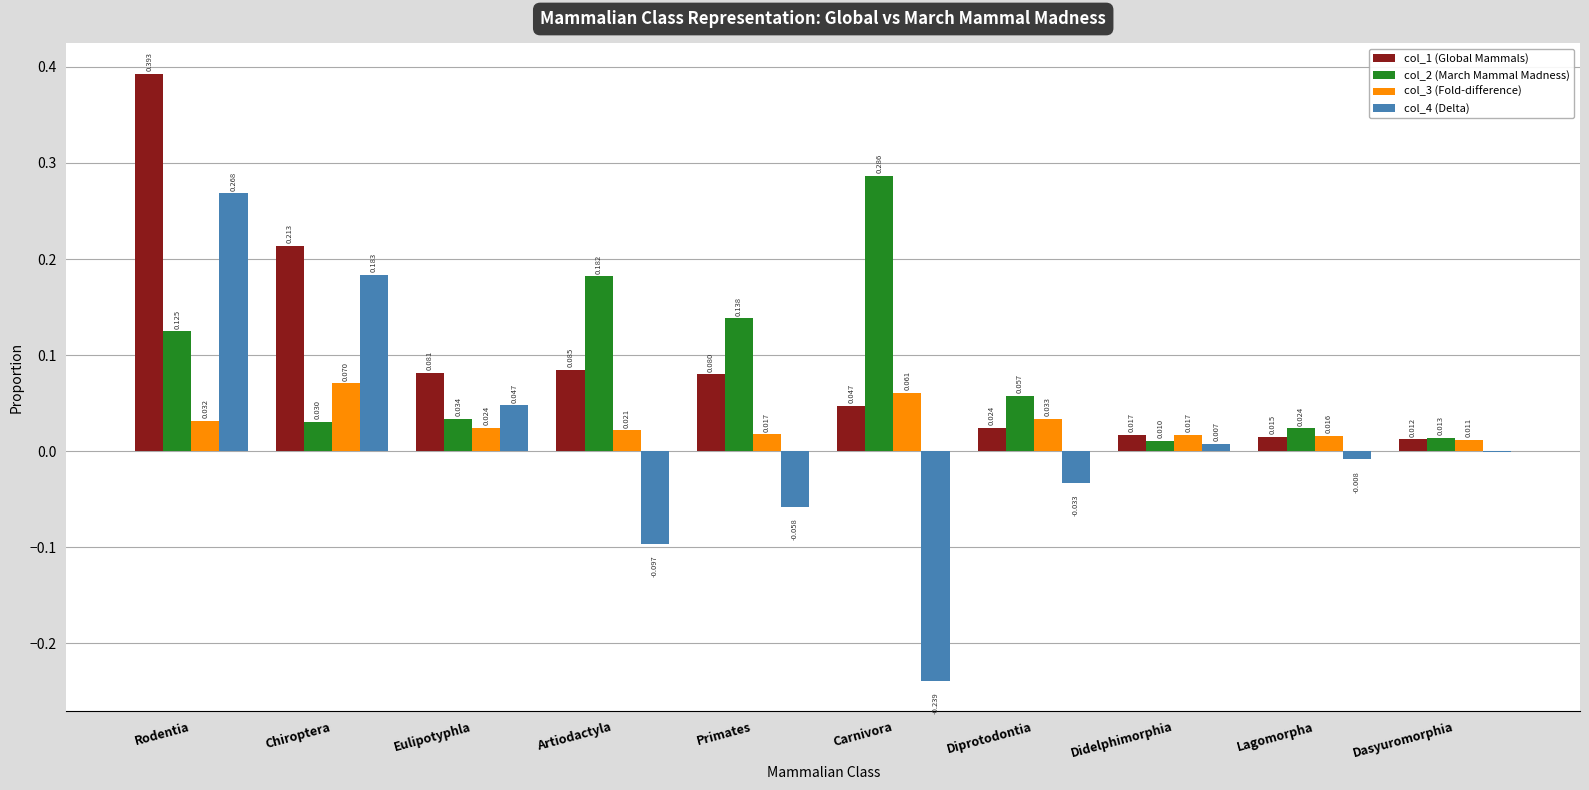

How many series are shown in this chart?

4